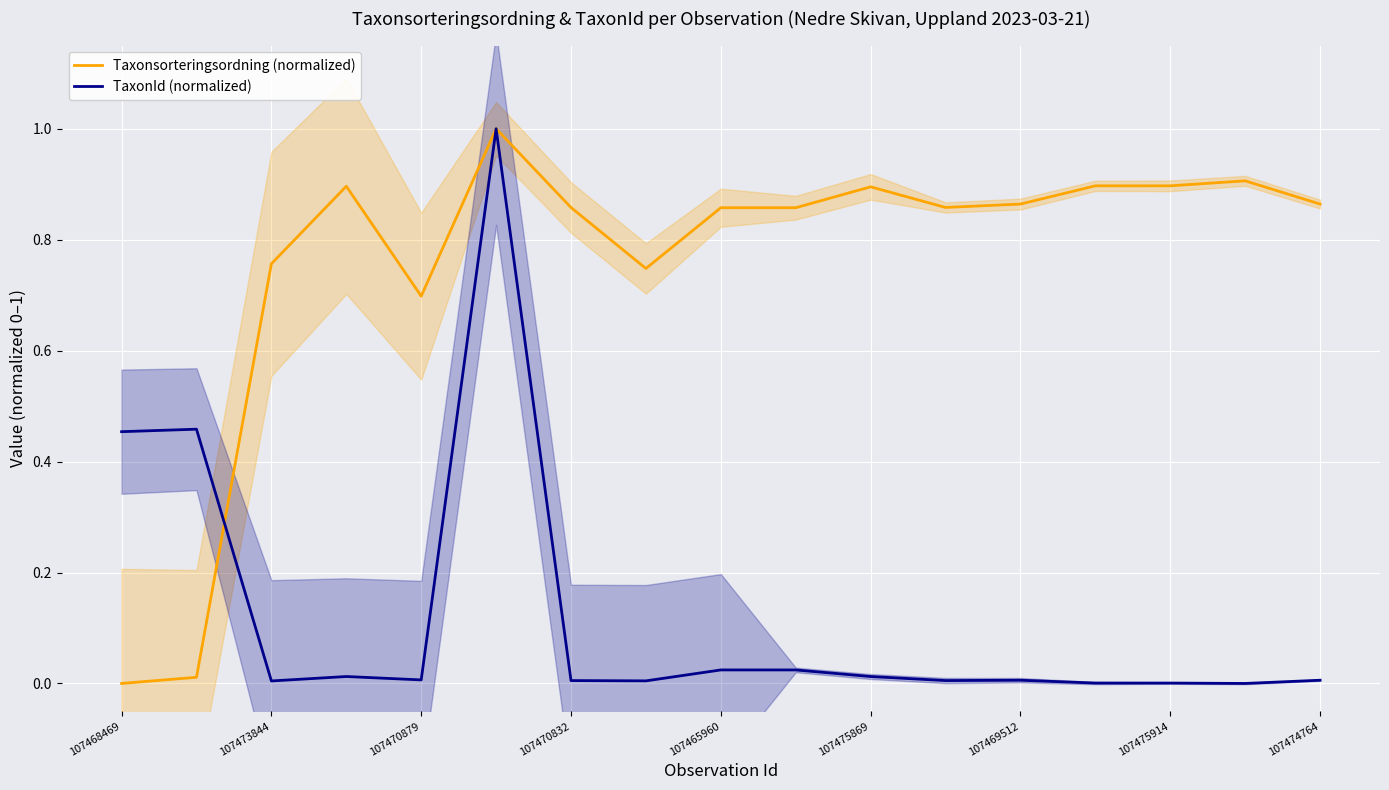

What is the maximum value shown in the chart?

1.0